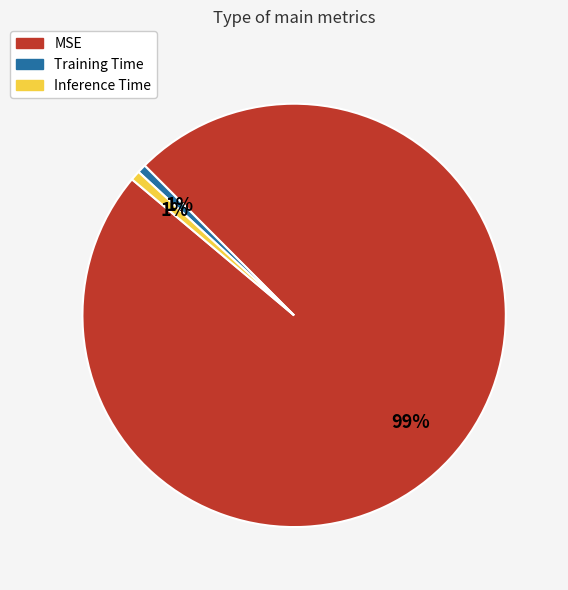

What percentage is the Training Time slice, to the nearest percent?

1%